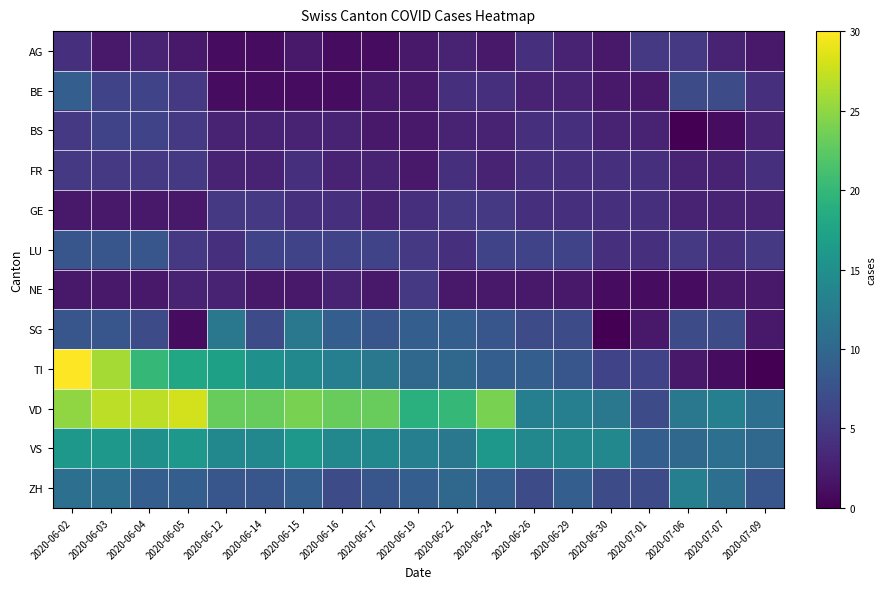

Which series has the widest spread of values?

TI